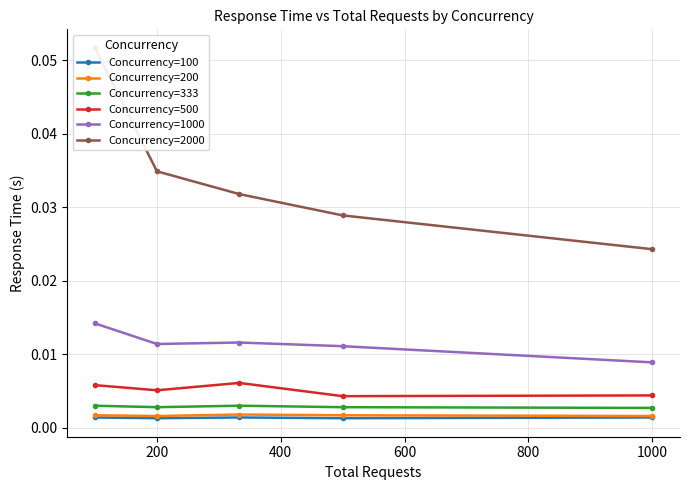

True or false: Concurrency=1000 and Concurrency=200 cross at least once.

False